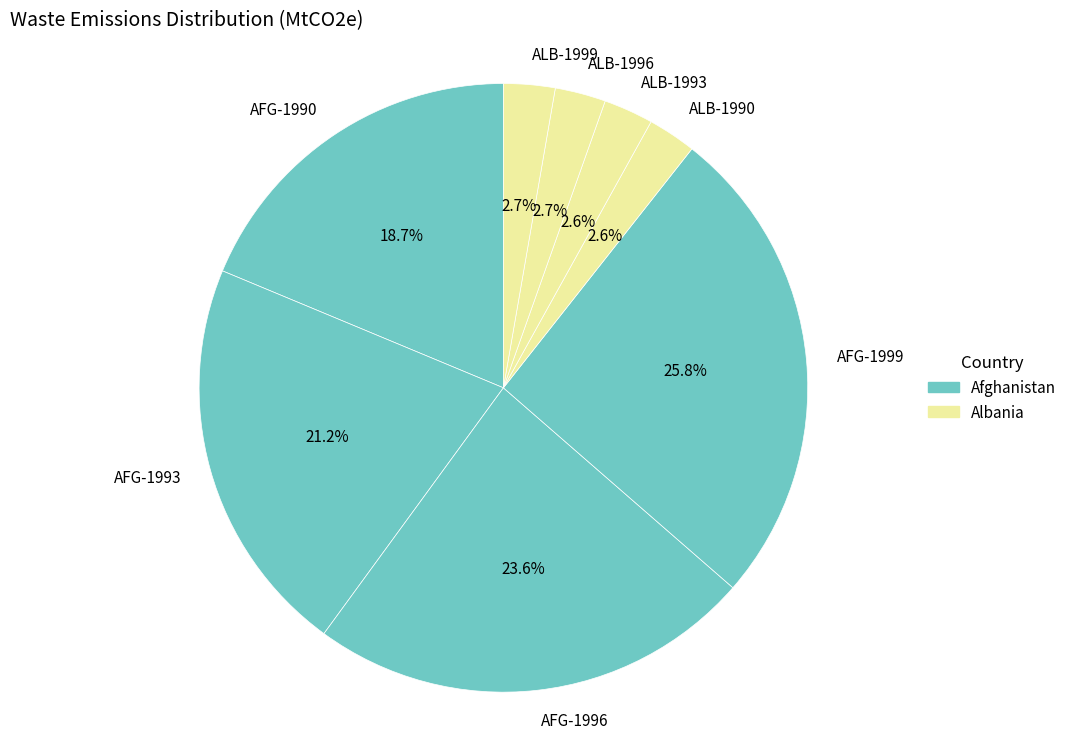

Is ALB-1993 the majority of the pie?

No